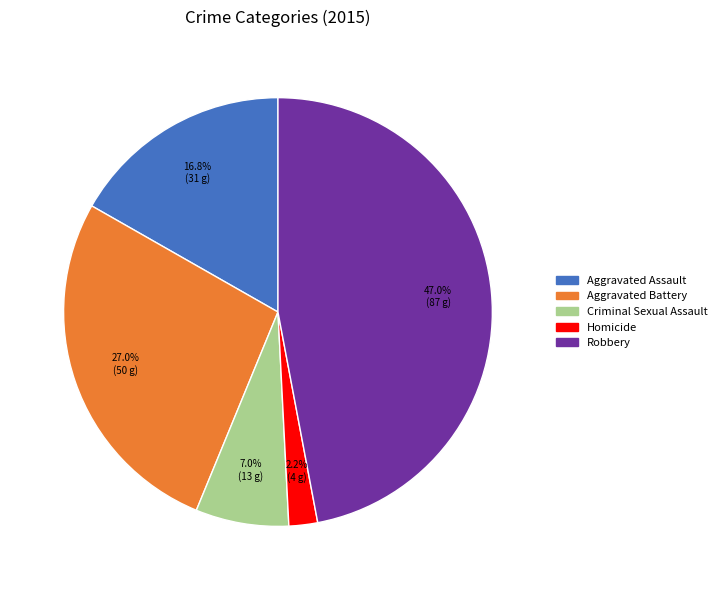

Is Criminal Sexual Assault the majority of the pie?

No